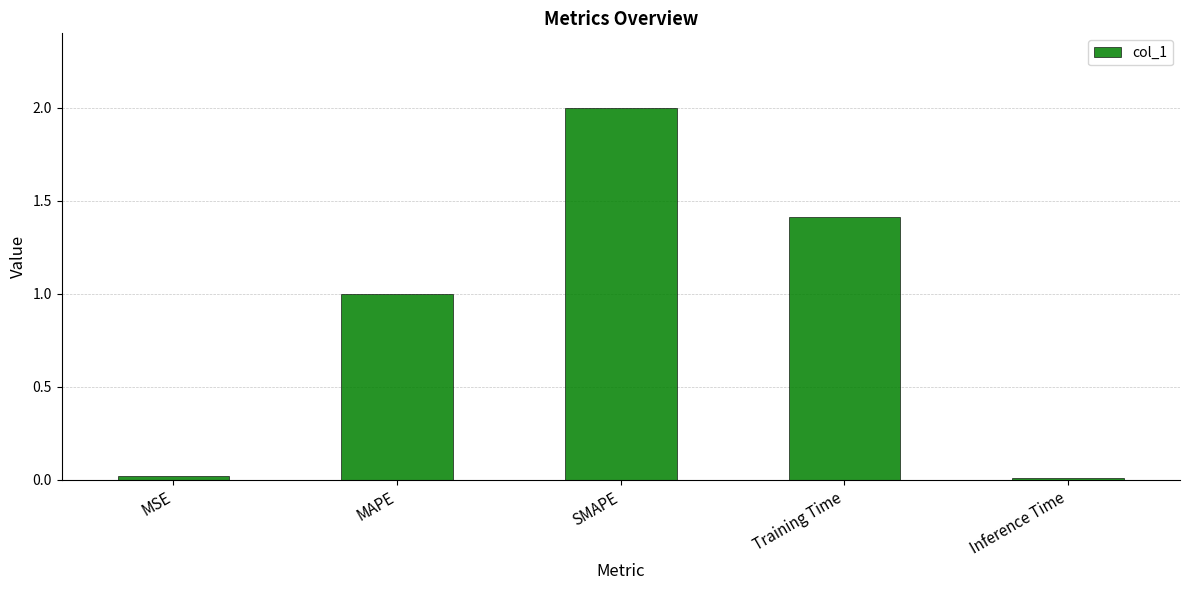

What is the label of the 4th bar from the right?

MAPE